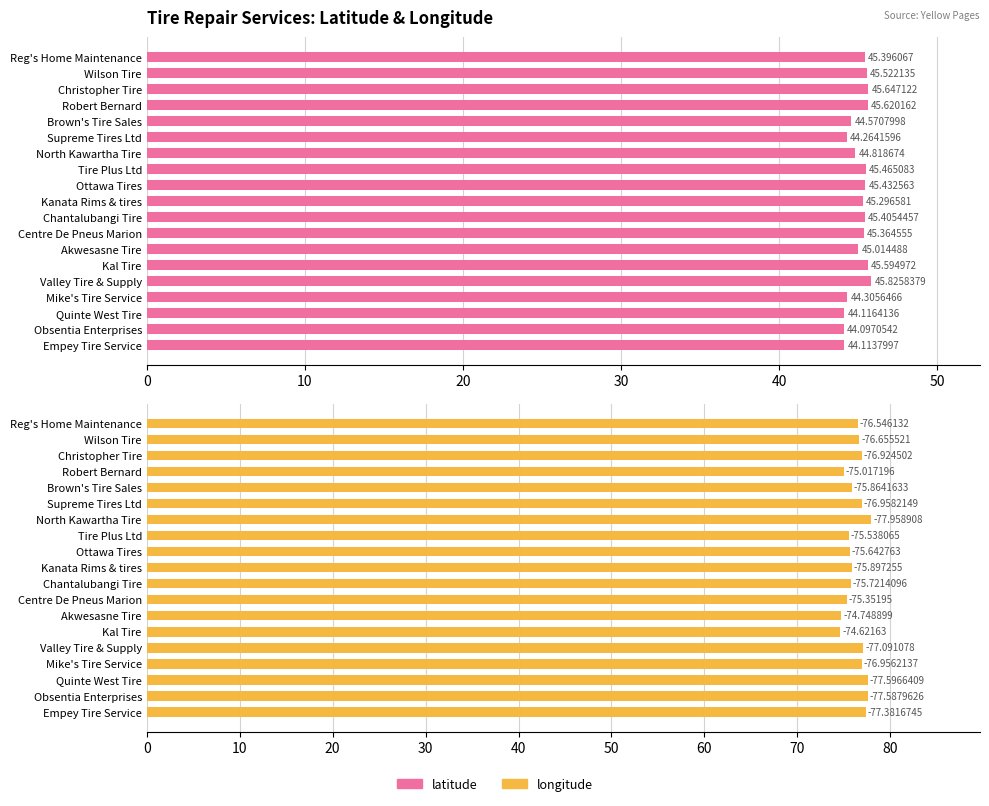

What is the sum of all latitude values?

855.9